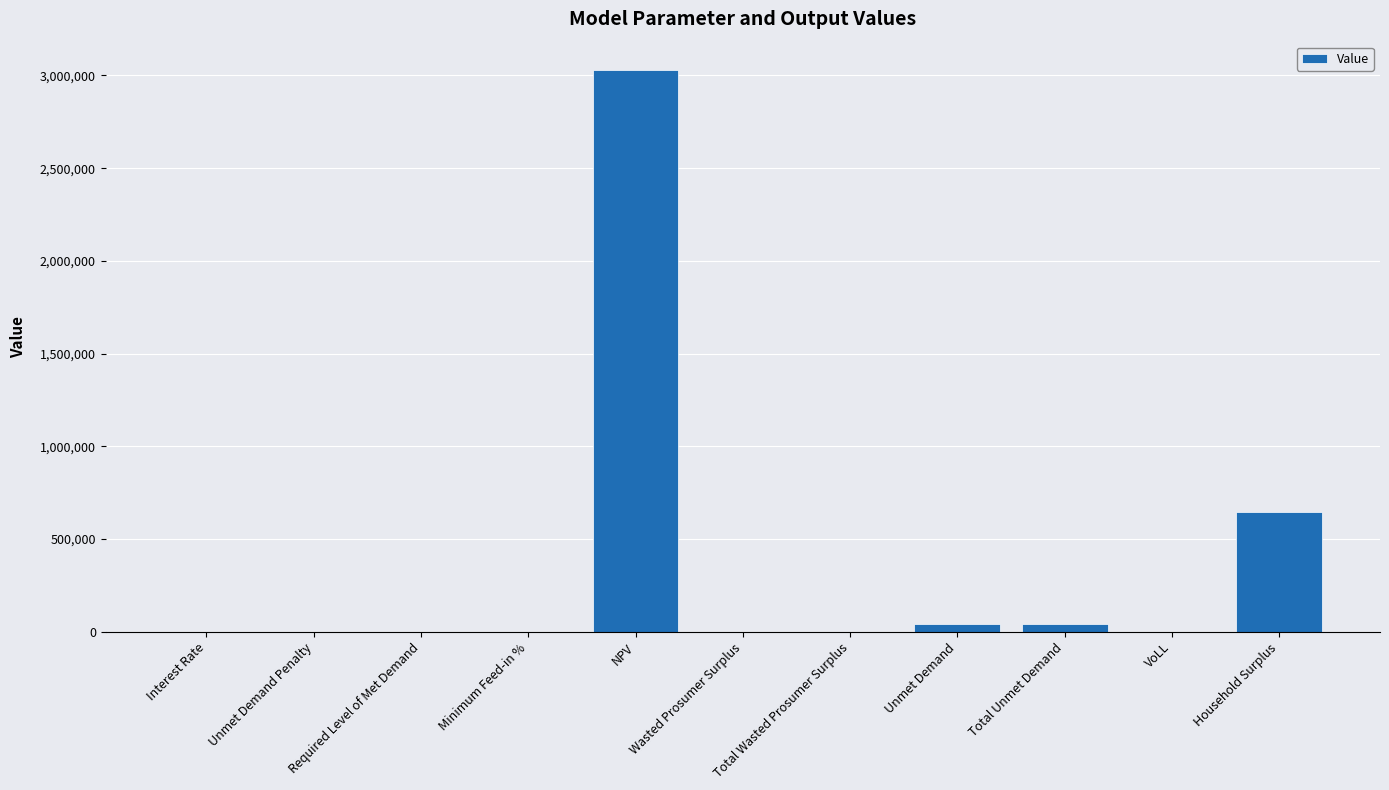

At which label is the value closest to 1515435?

Household Surplus